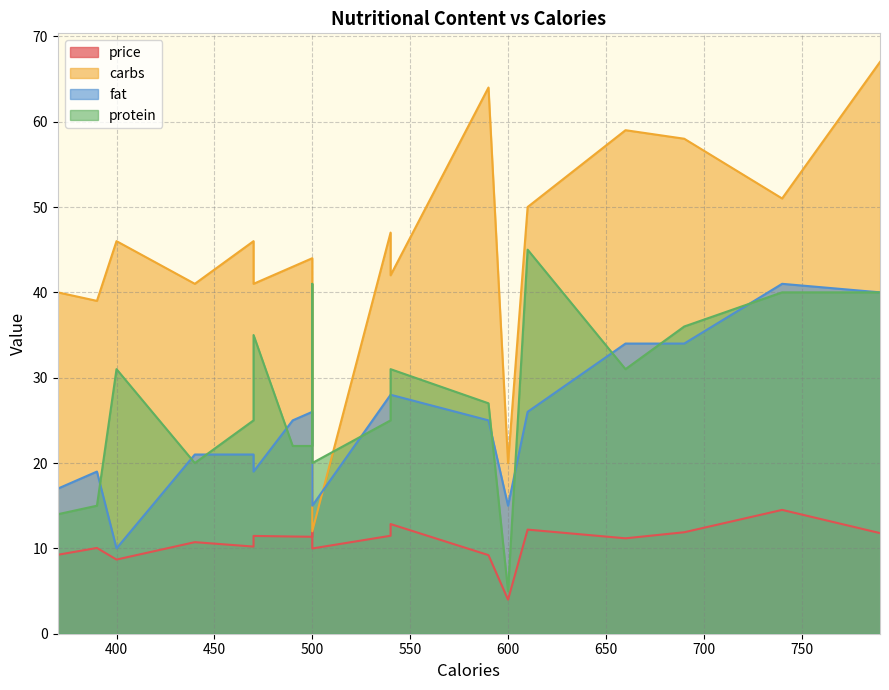

True or false: price has a value of 12.2 at 3.

True